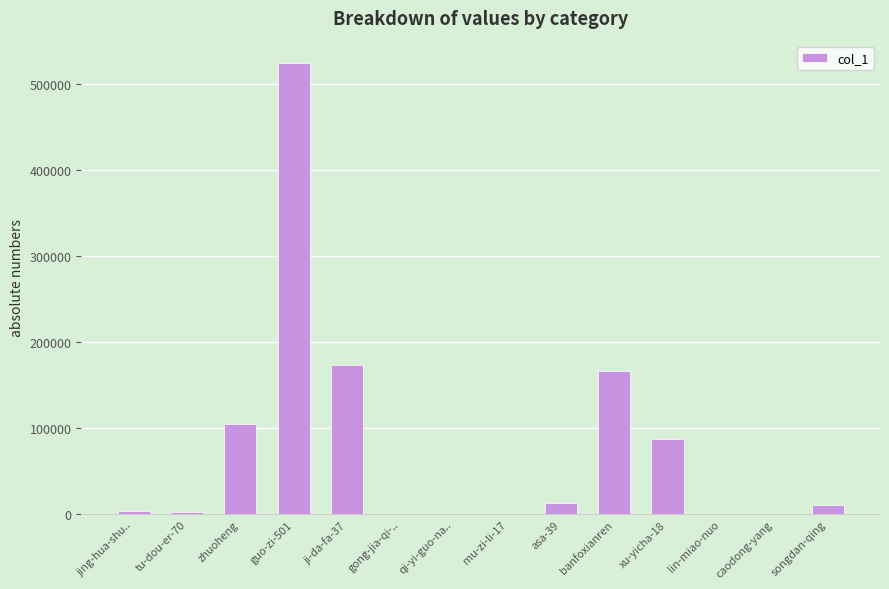

What is the greatest value displayed?

523863